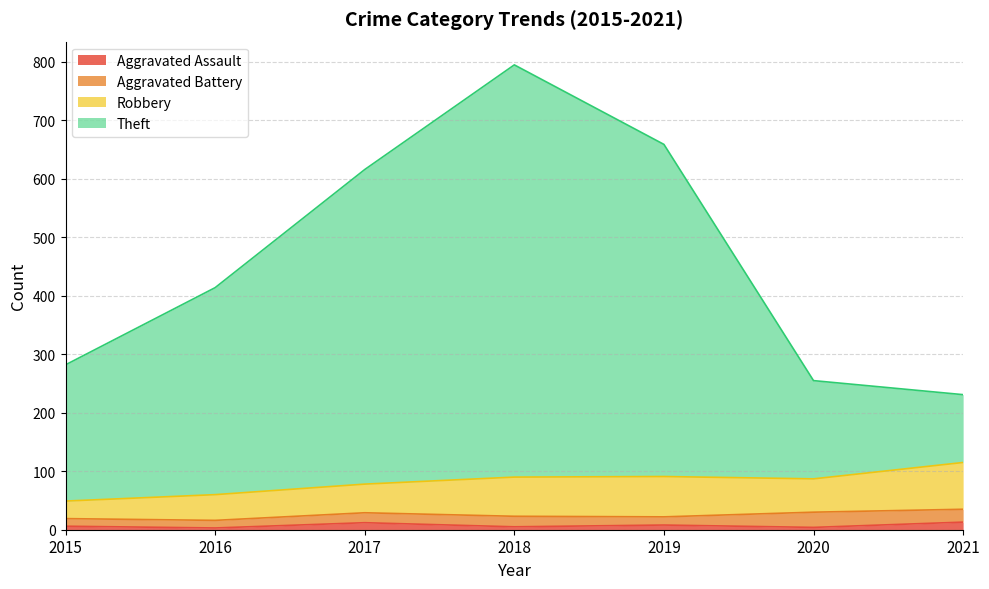

True or false: Theft and Aggravated Assault intersect in this chart.

False